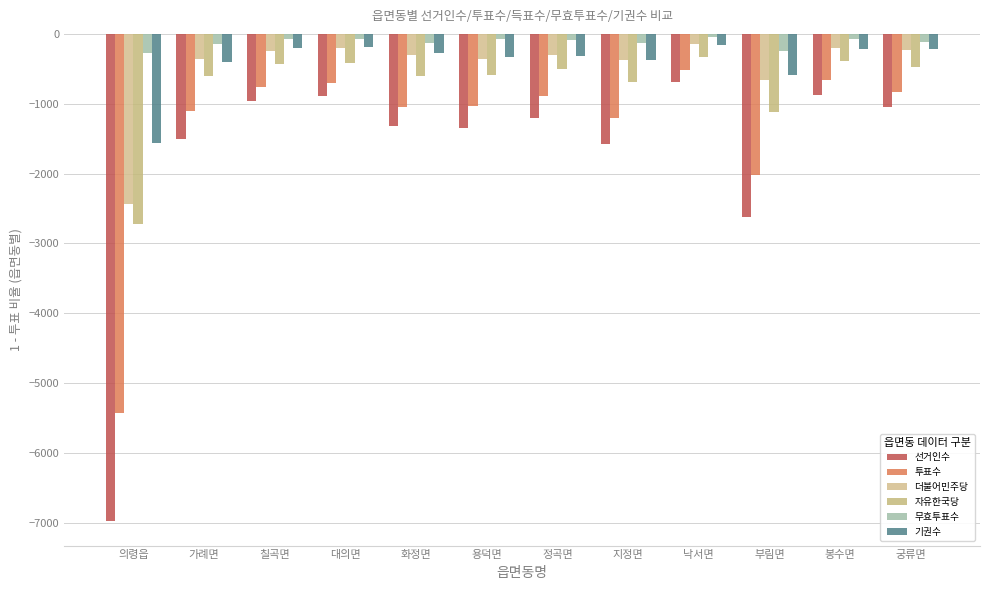

What are all the series names shown in the legend?

선거인수, 투표수, 더불어민주당, 자유한국당, 무효투표수, 기권수